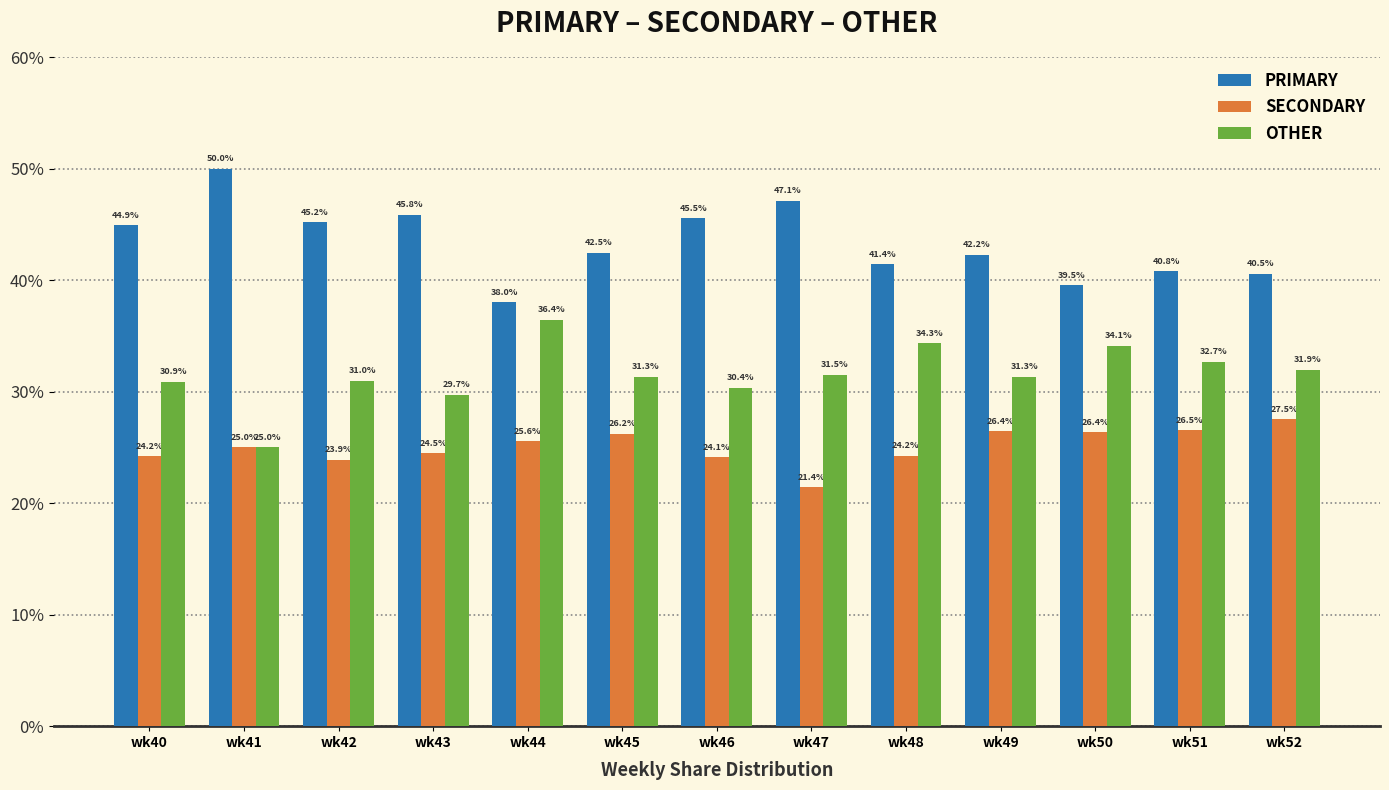

Read the PRIMARY value at wk49.

42.2